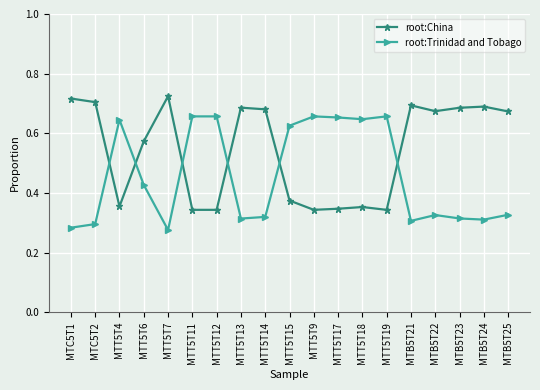

How many intersections are there between root:China and root:Trinidad and Tobago?

6